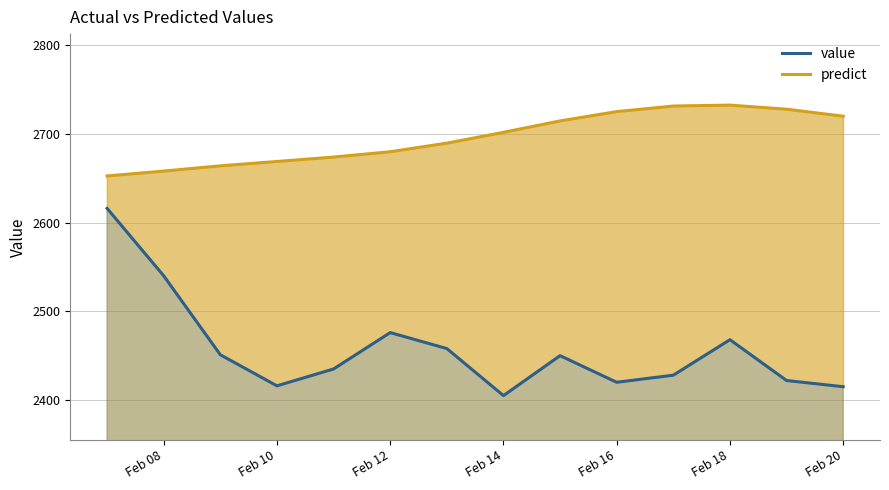

How many interior local peaks does the value series have?

3